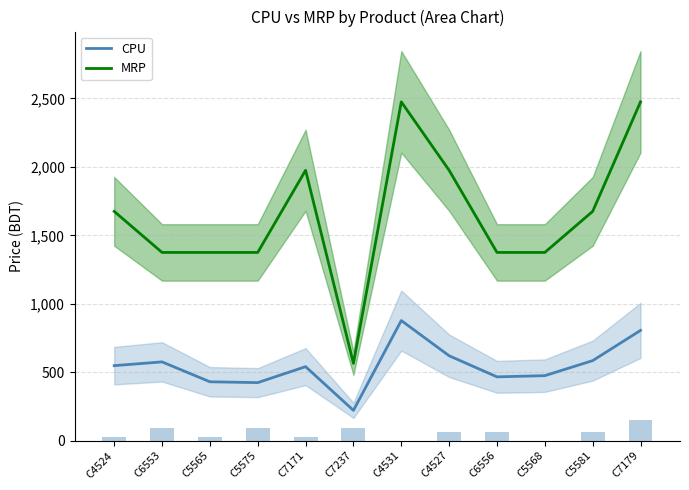

How many groups of bars are there?

12